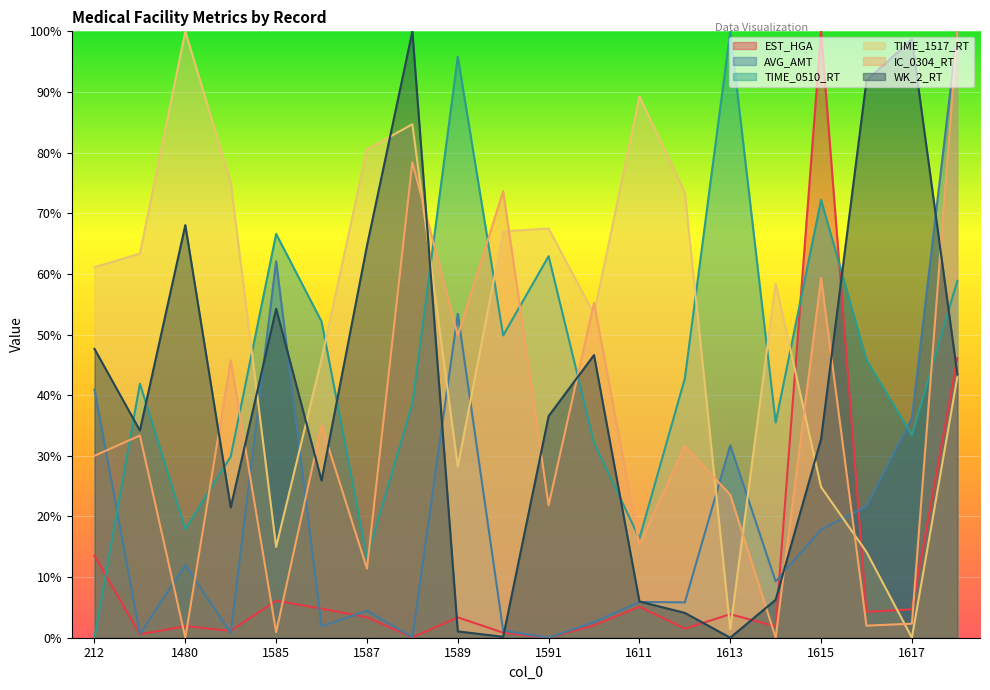

How many interior local valleys does the IC_0304_RT series have?

8